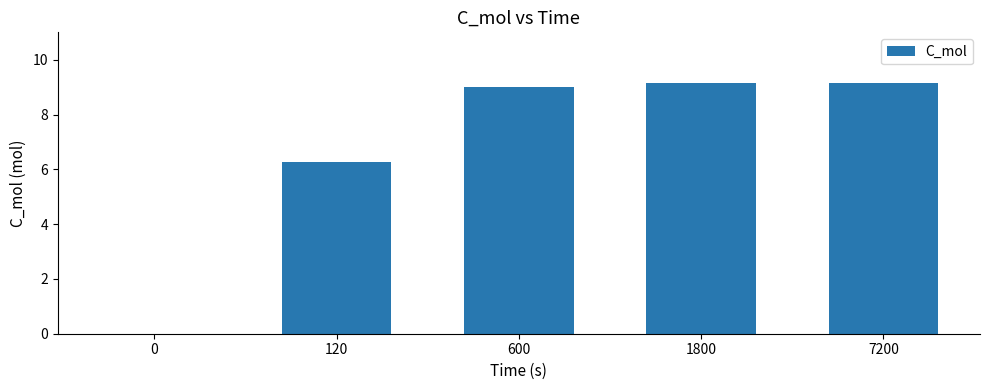

Are the bars horizontal?

No